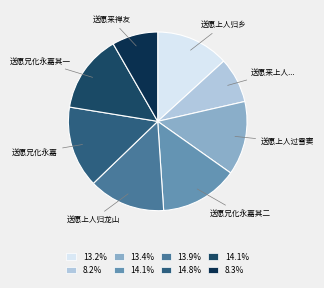

Count the number of slices in the pie.

8